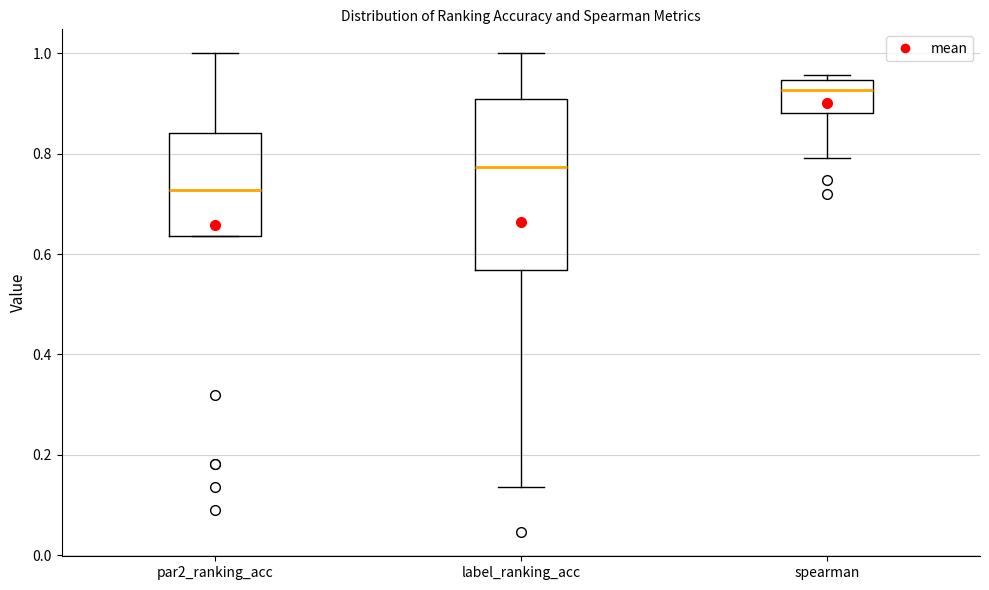

Comparing the boxes themselves (not the whiskers), which one is the tallest?

label_ranking_acc